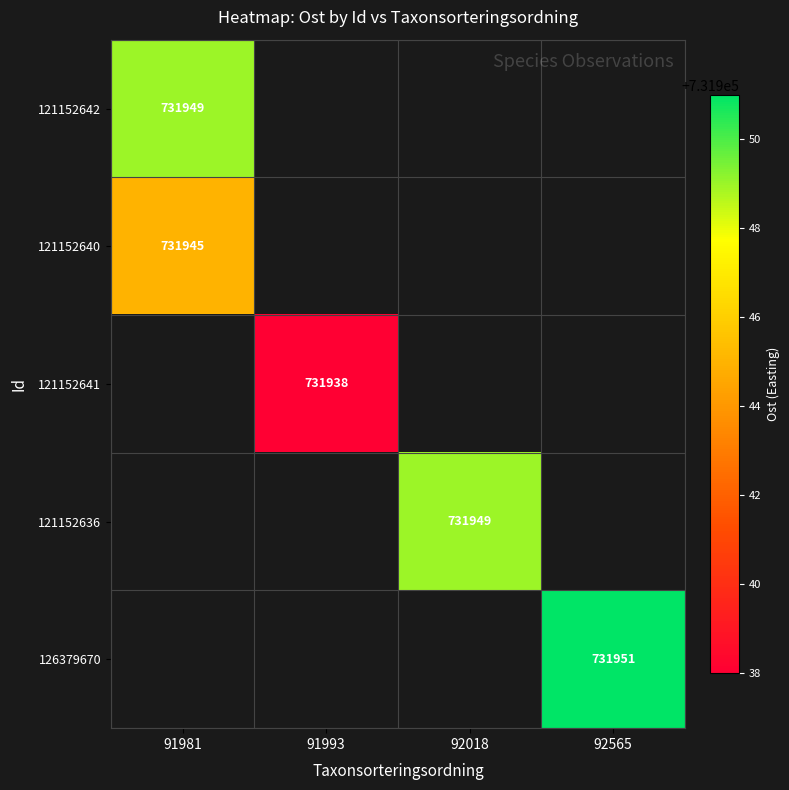

Is it true that 126379670 equals 731951.0 at 92565?

True